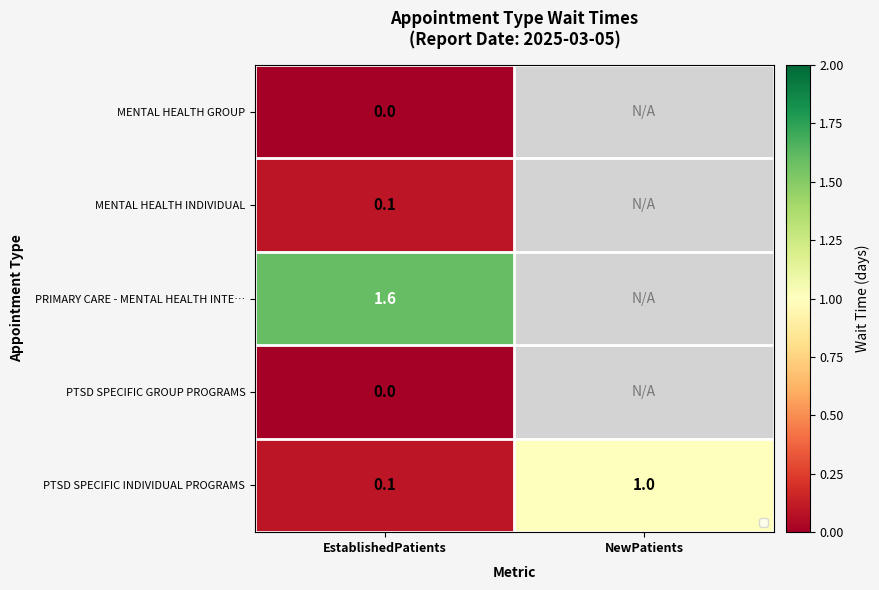

The PTSD SPECIFIC INDIVIDUAL PROGRAMS series shows 1.0 at NewPatients. True or false?

True